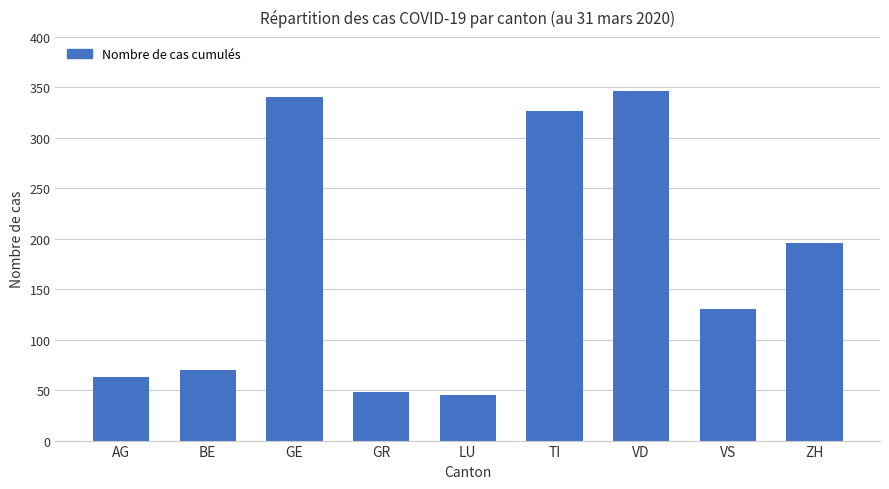

Which has a higher value, VD or GR?

VD